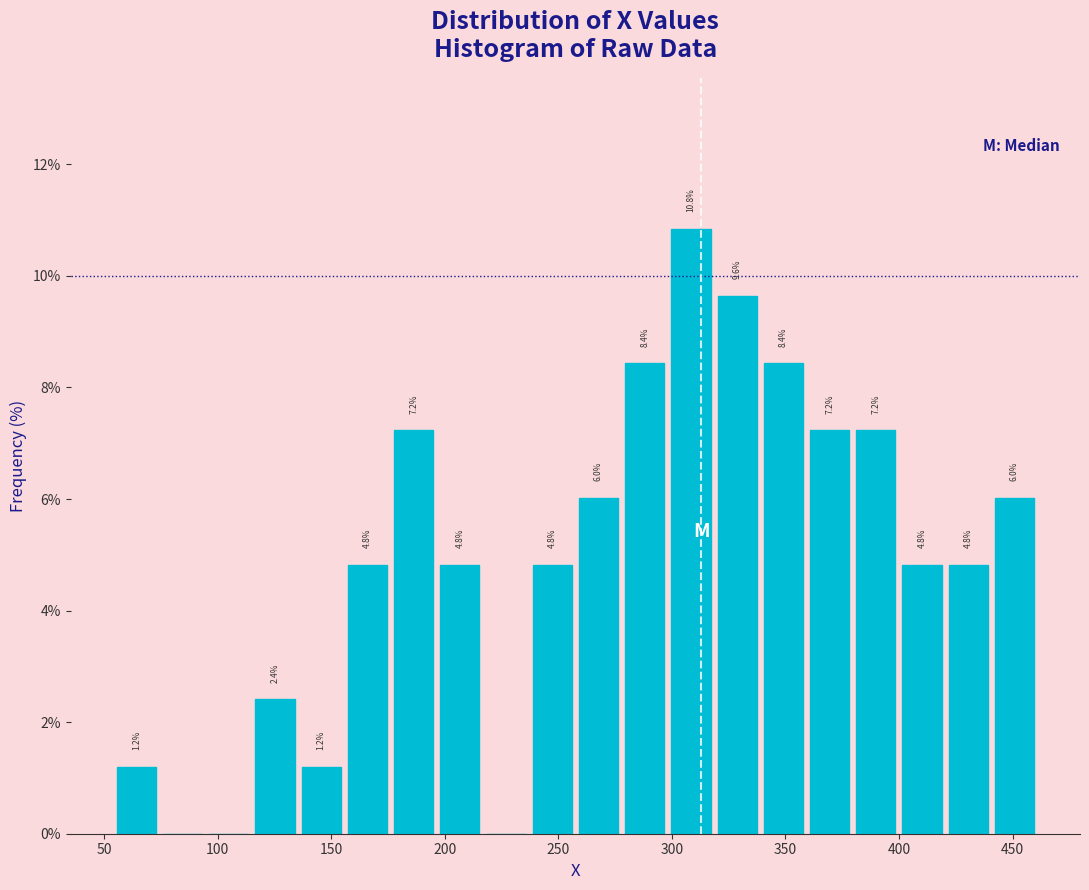

Over which range of the x-axis is the bar tallest?

300 to 320